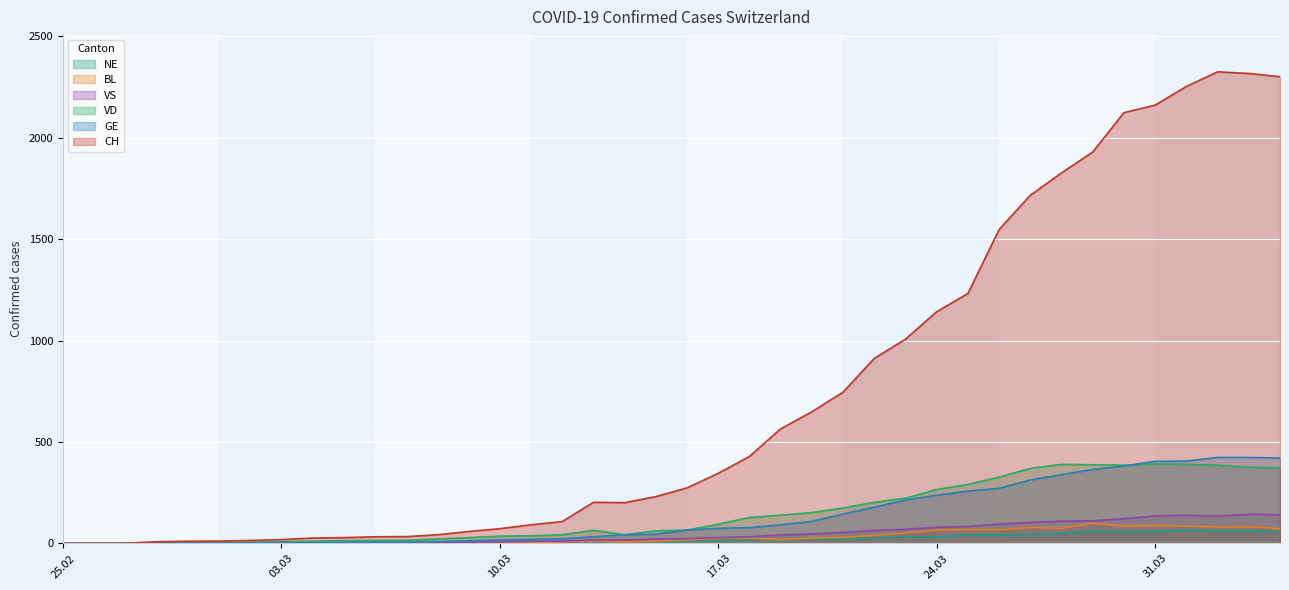

At how many categories does at least one series exceed 1866?

7